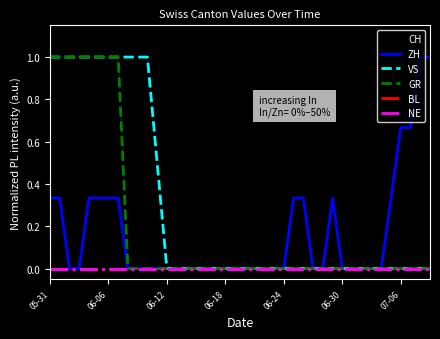

How many lines are shown in the chart?

6